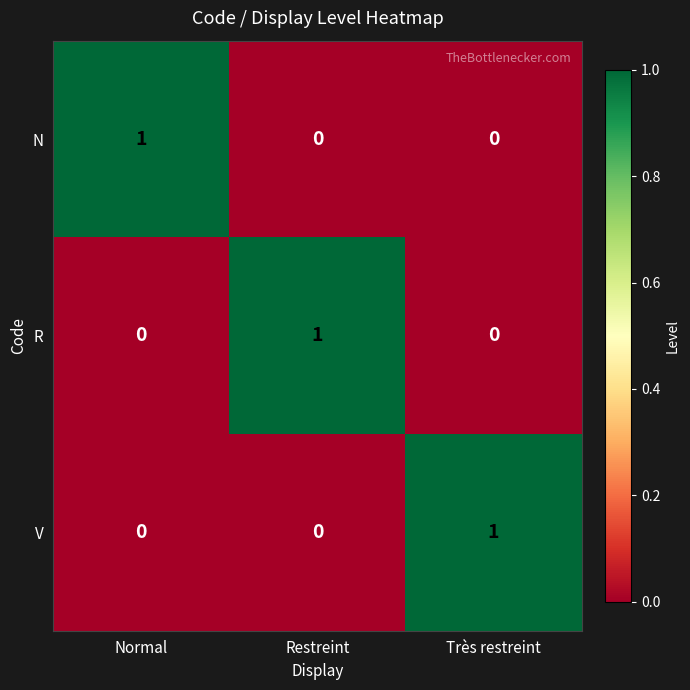

What is the difference between the highest and lowest values at Restreint?

1